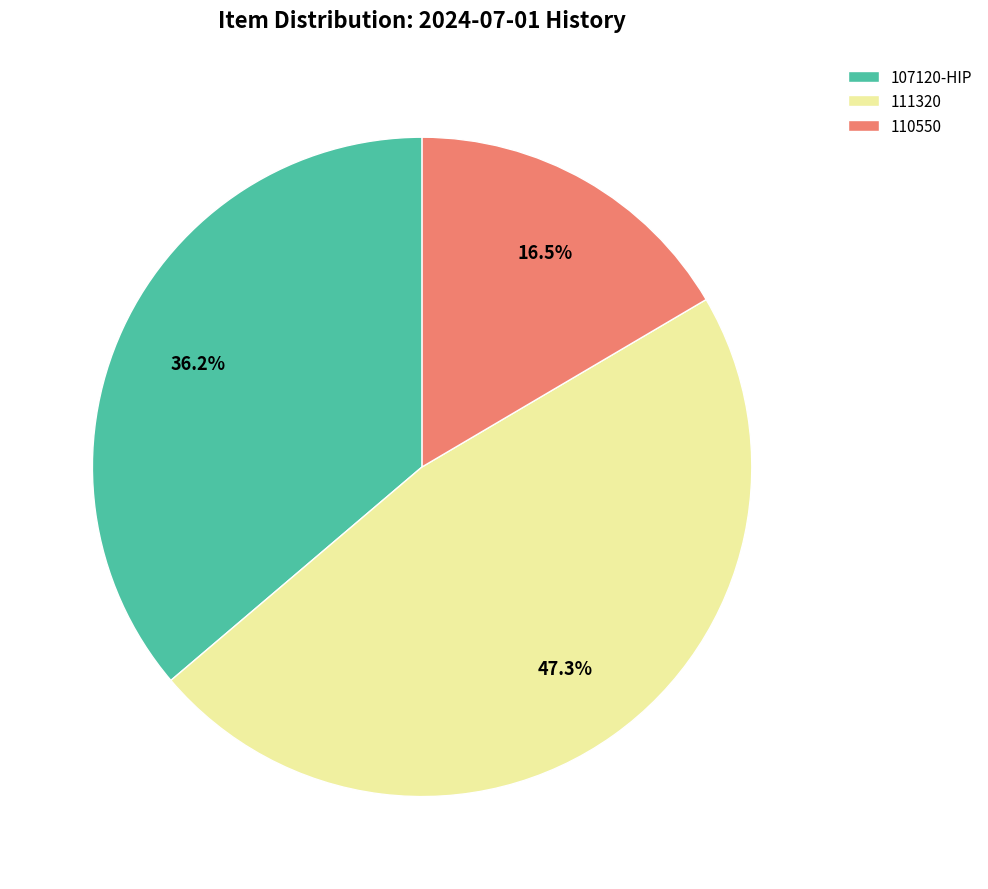

Is there a majority slice in this chart?

No